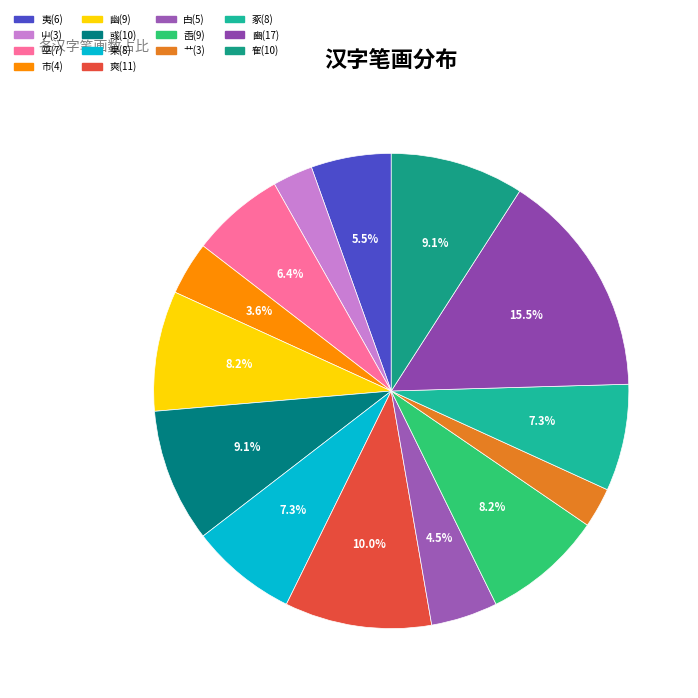

How many slices are in this pie chart?

14